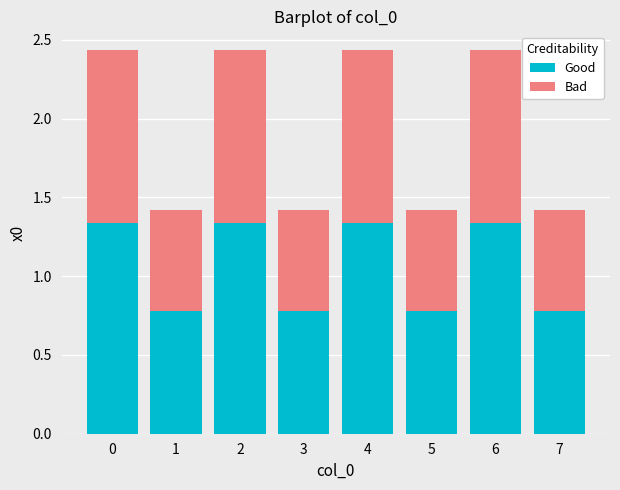

How many Good values are between 0 and 1?

4